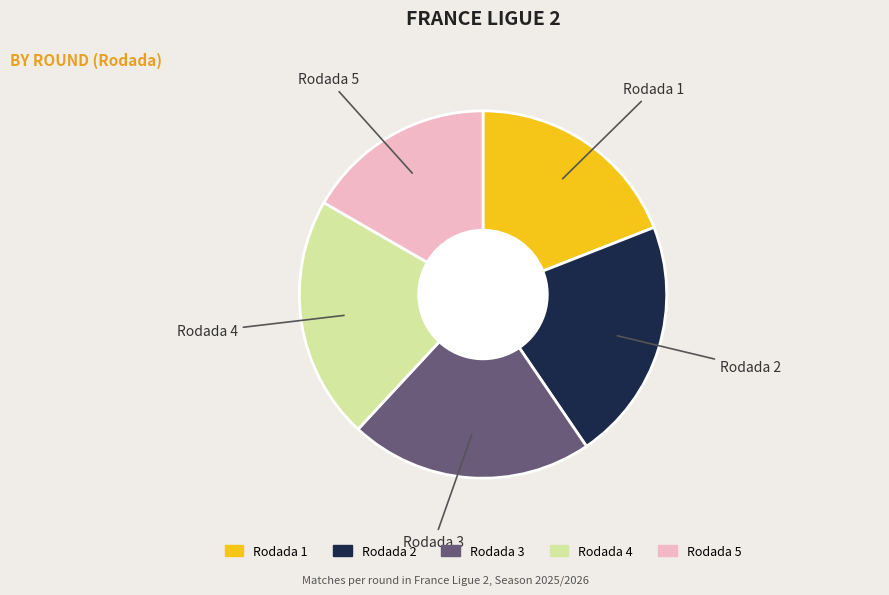

The Rodada 2 slice represents 21% of the pie. True or false?

True